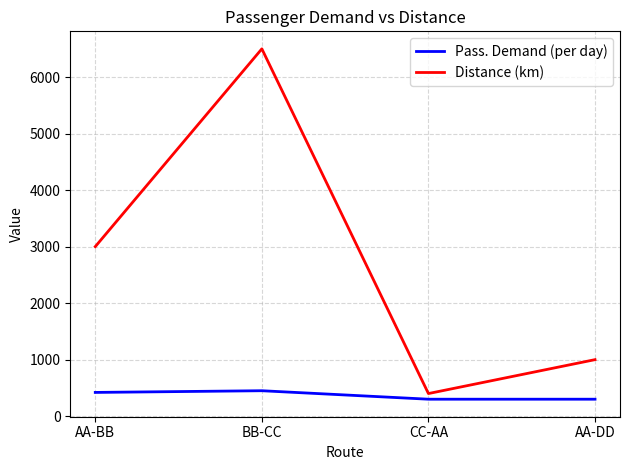

True or false: Distance (km) has a value of 6500 at BB-CC.

True